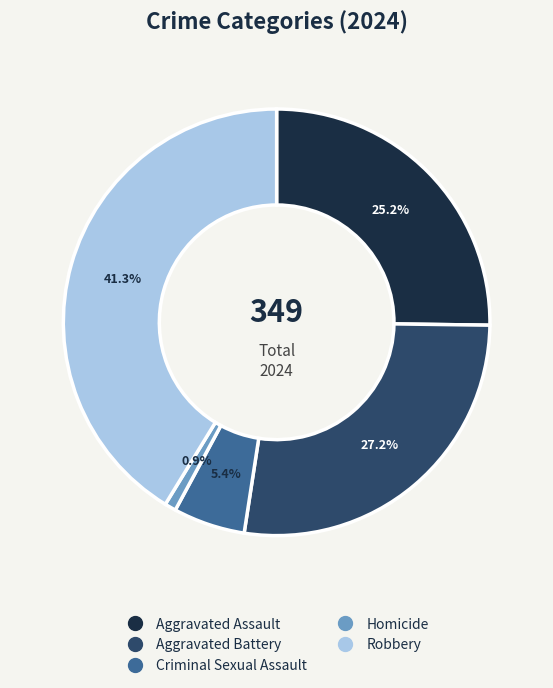

True or false: Aggravated Battery accounts for 14% of the total.

False